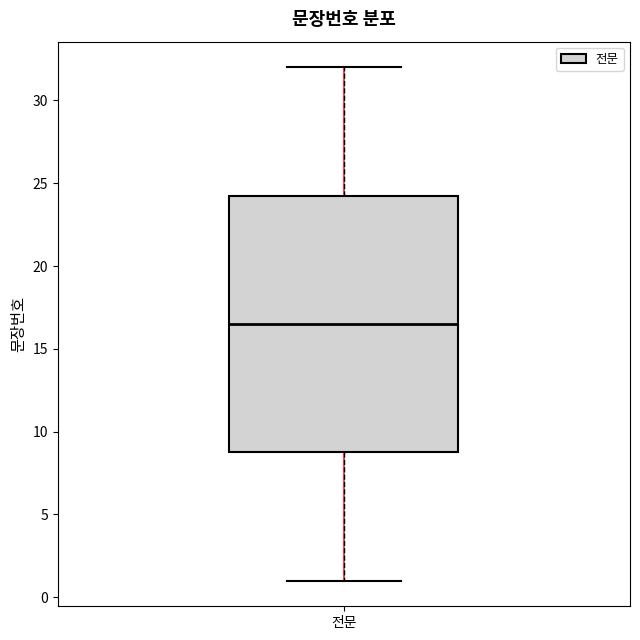

Read this box plot against the y-axis: the position of the median line, the range covered by the box, and the ends of both whiskers. The values are not printed on the chart, so give them approximately, as read against the axis.

median 16.5, box 9.0 to 24.5, whiskers 1.0 to 32.0